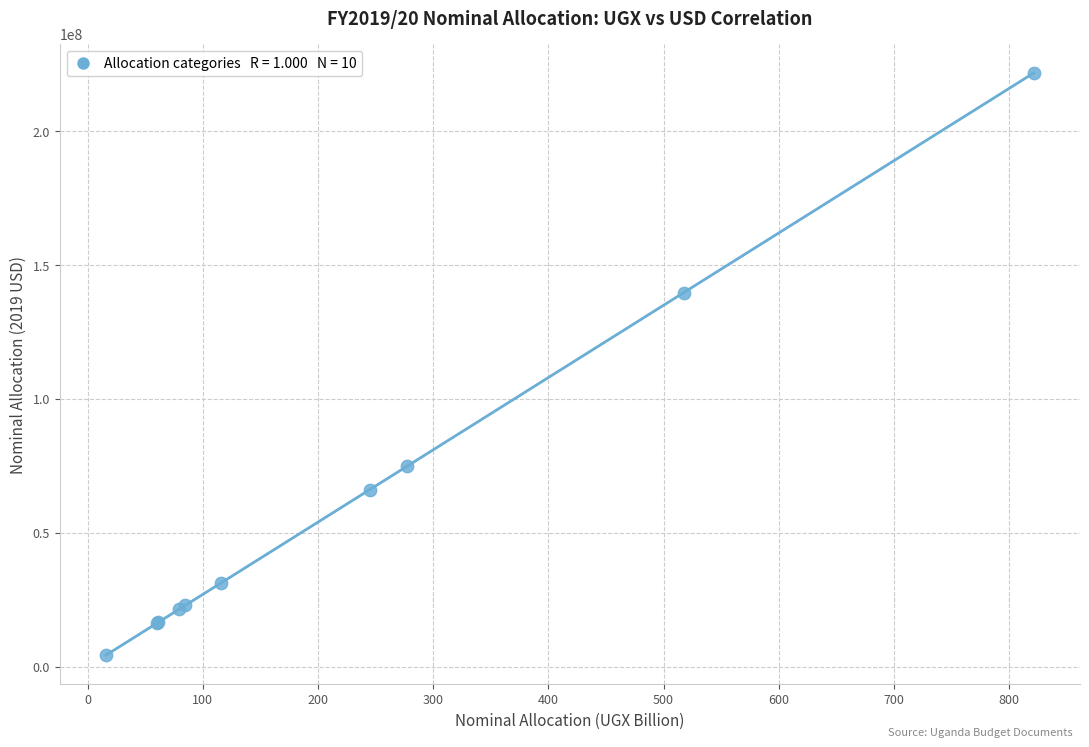

What Y value in the scatter plot is closest to 113009743?

139708326.9